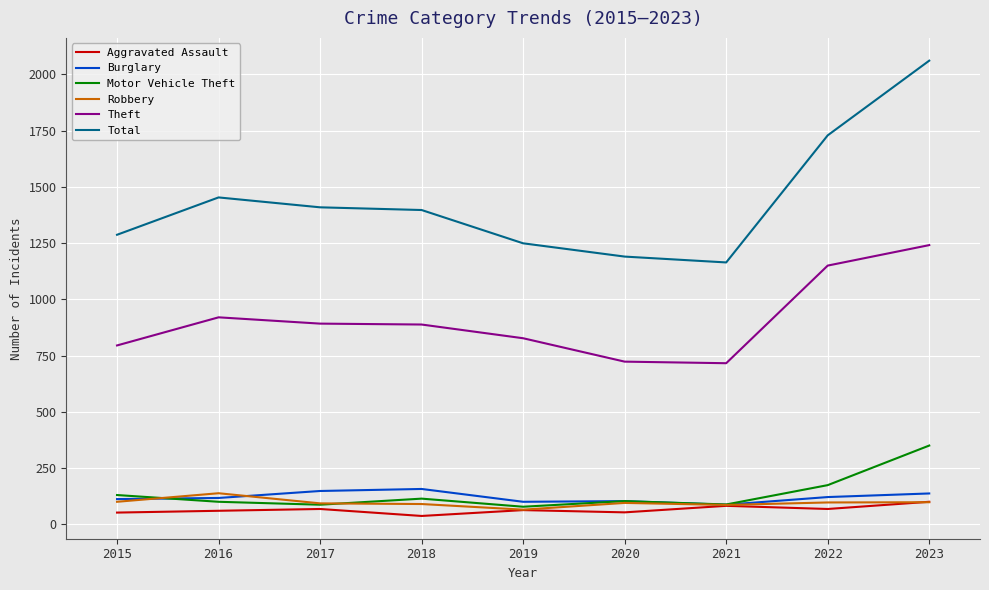

What is the difference between the highest and lowest values at 2015?

1235